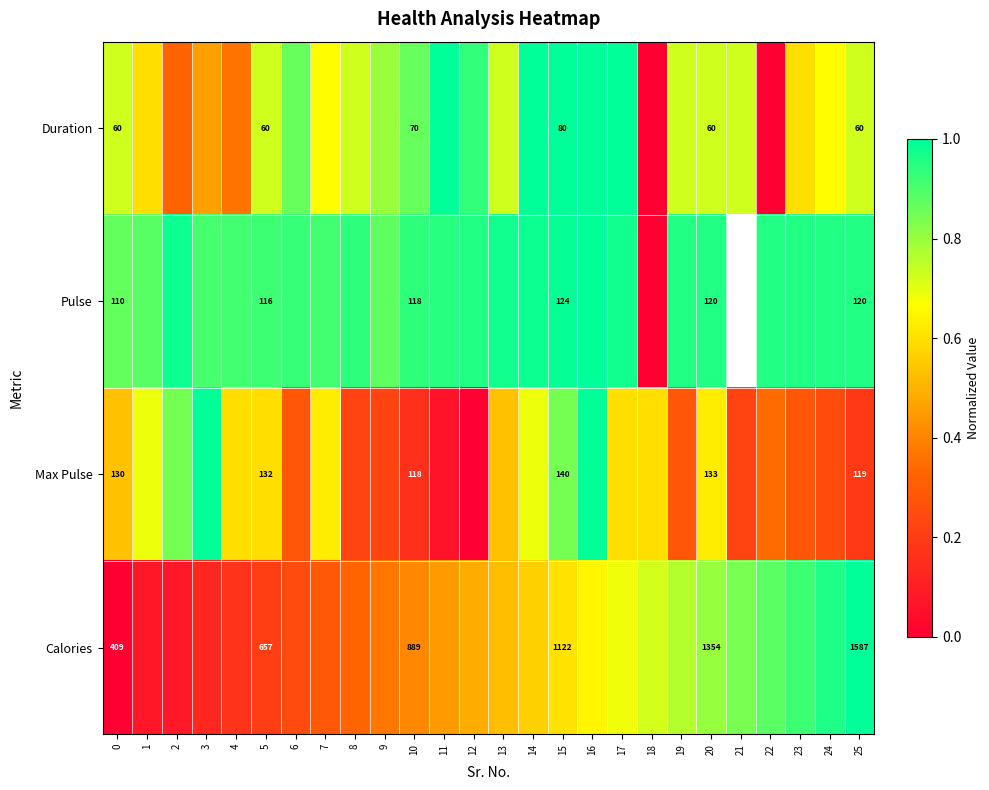

Rank the series at 20 from lowest to highest value.

Duration, Pulse, Max Pulse, Calories